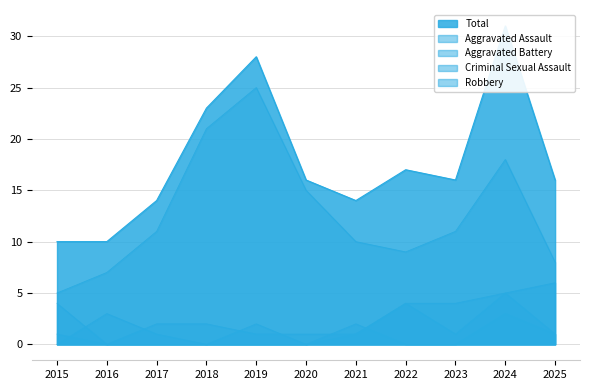

Count the number of data series in this chart.

5